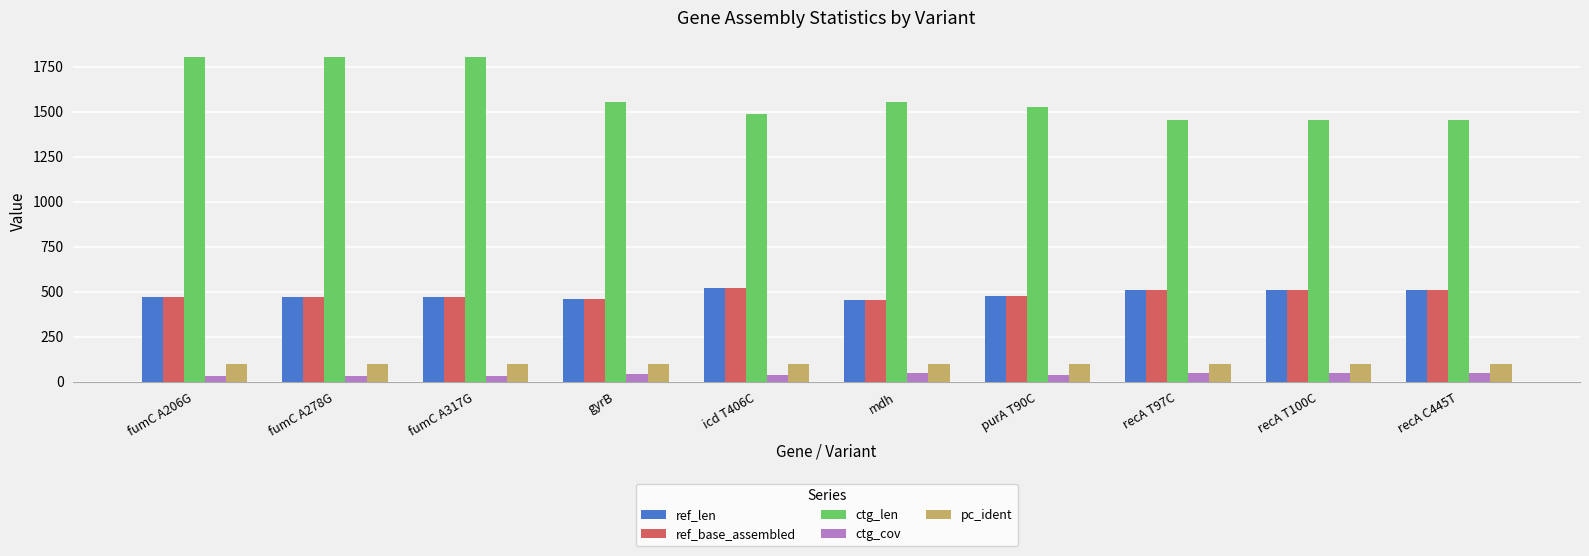

What is the highest value of the ref_base_assembled series?

518.0